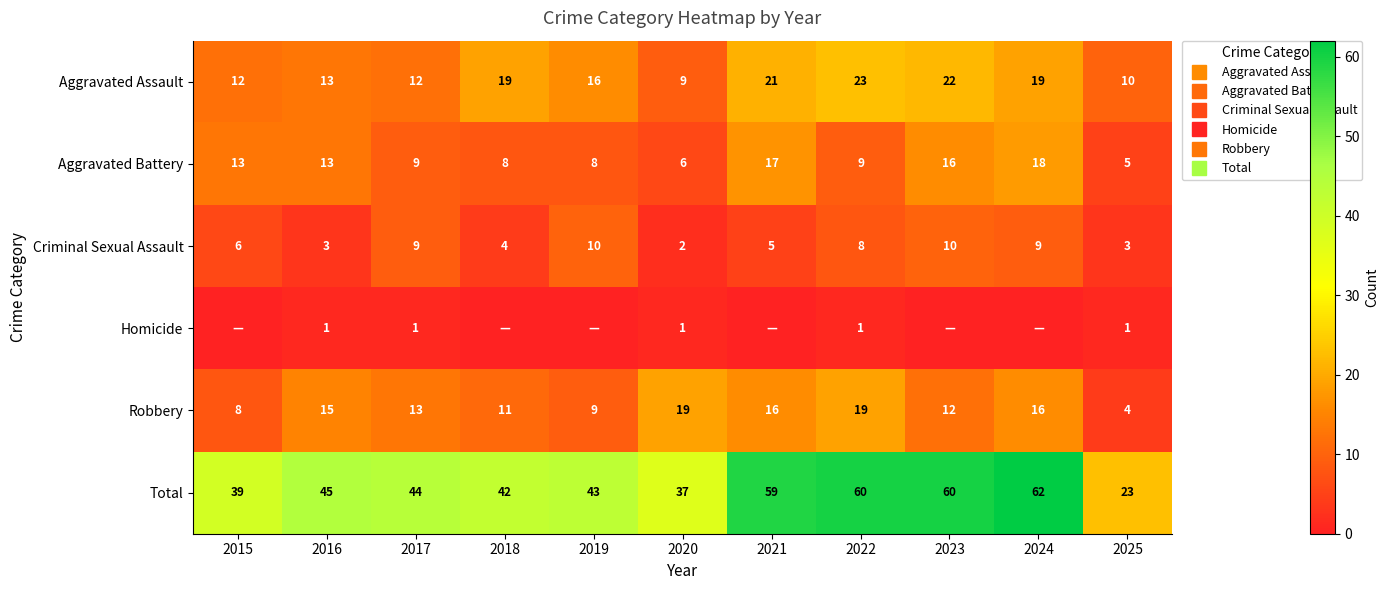

Count the number of data series in this chart.

6